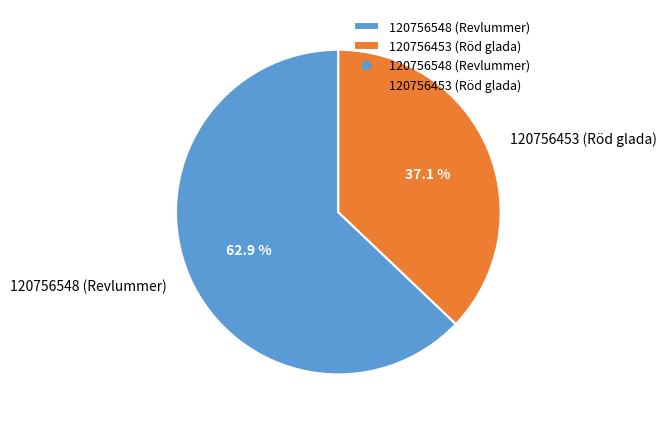

How many slices are in this pie chart?

2